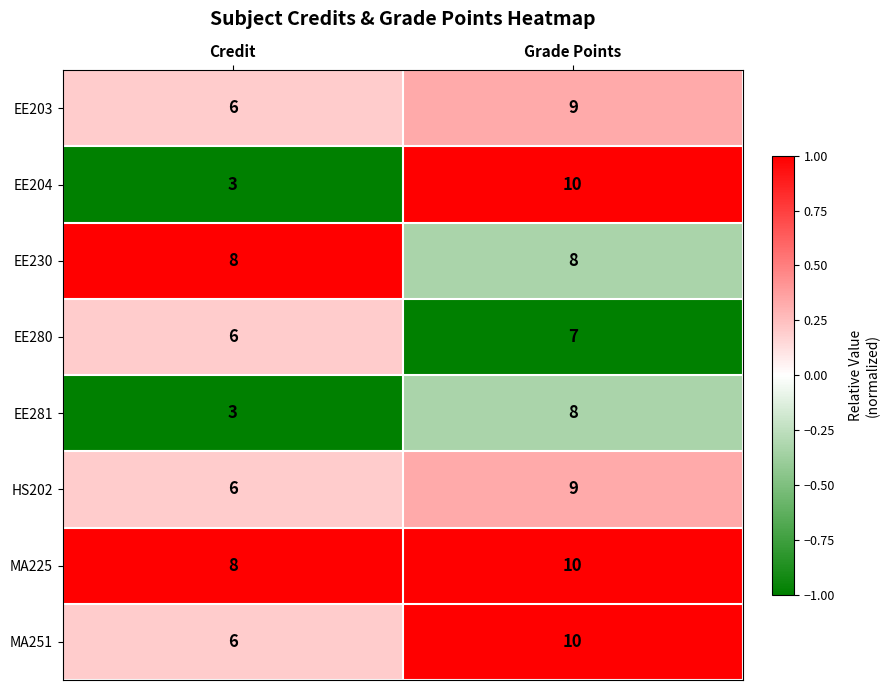

How many categories are shown in the chart?

2